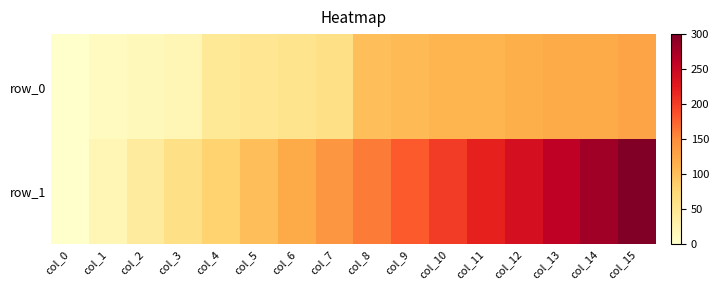

List the series in order of their peak value, highest first.

row_1, row_0